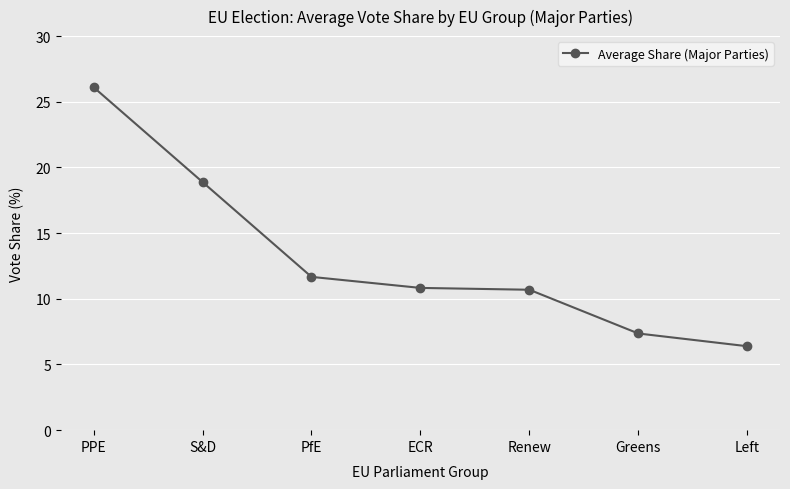

Where is the data nearest to the value 16?

S&D